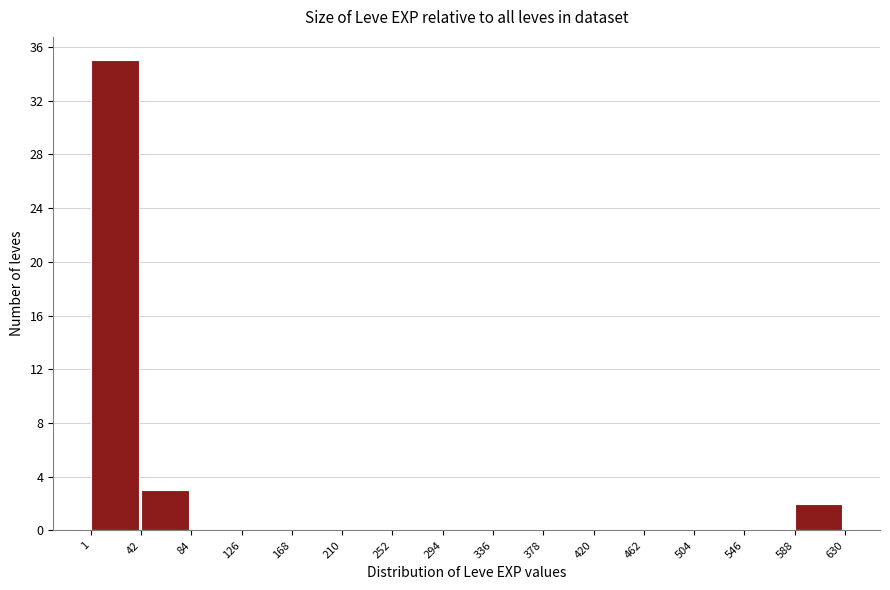

How tall is the bar that spans 1 to 42 on the x-axis? The values are not printed on the chart, so give them approximately, as read against the axis.

35